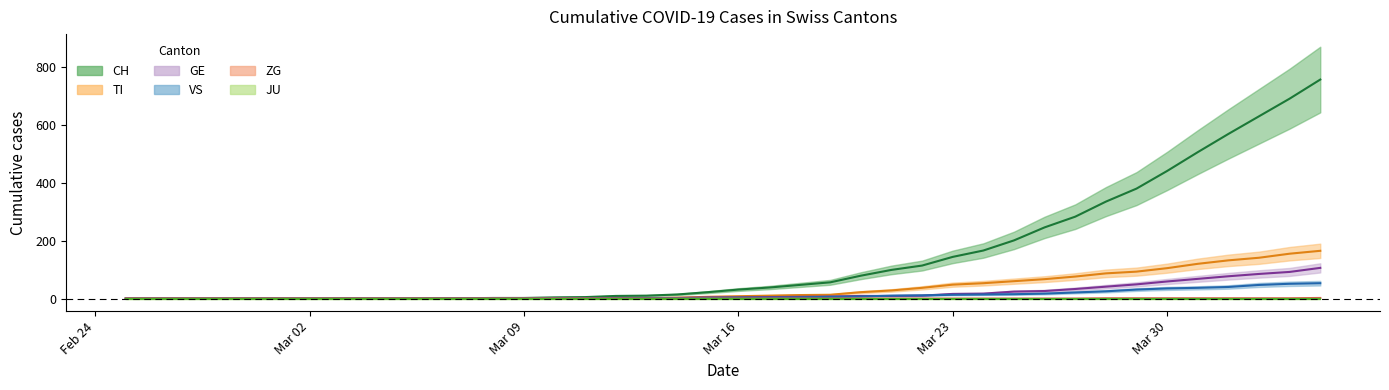

What position from the right is 2020-02-29?

36